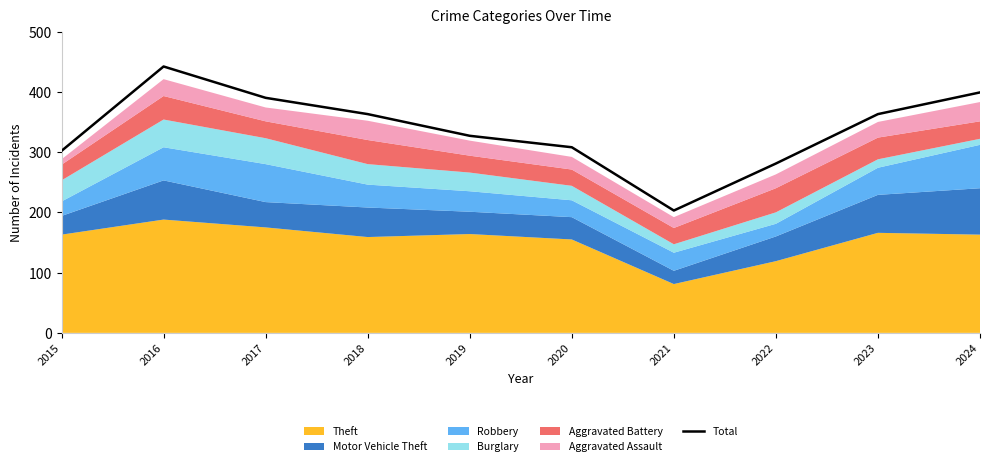

Where is the first local maximum?

2016